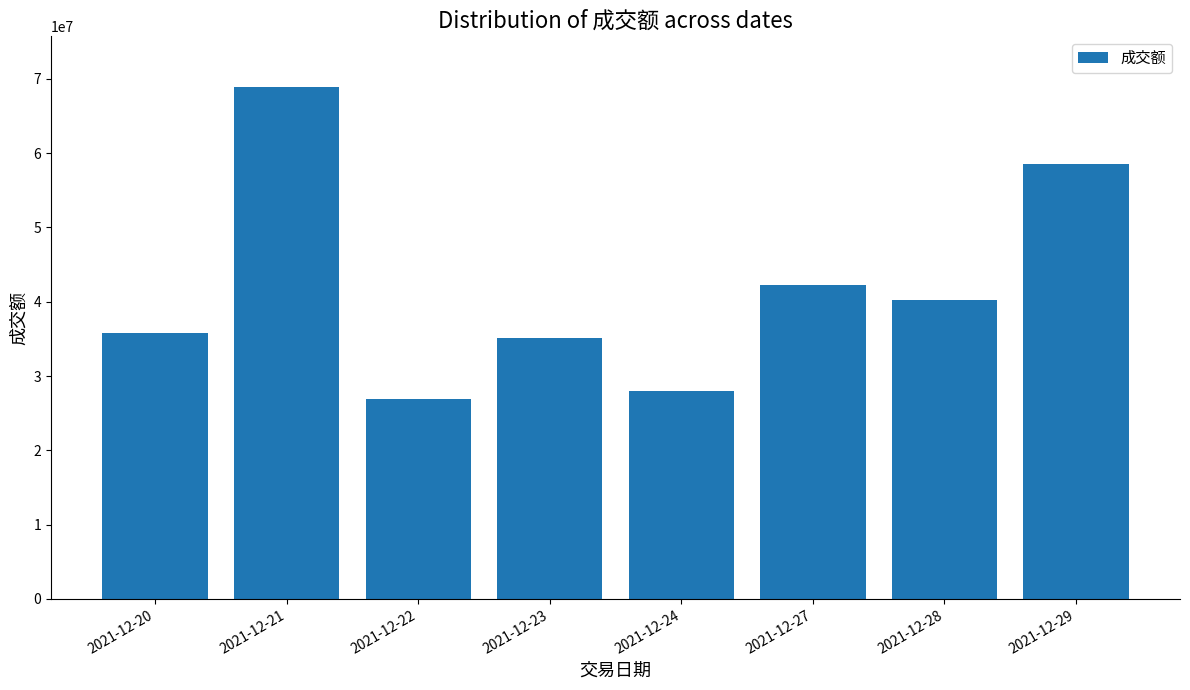

What is the change in value from 2021-12-24 to 2021-12-27?

+14395268